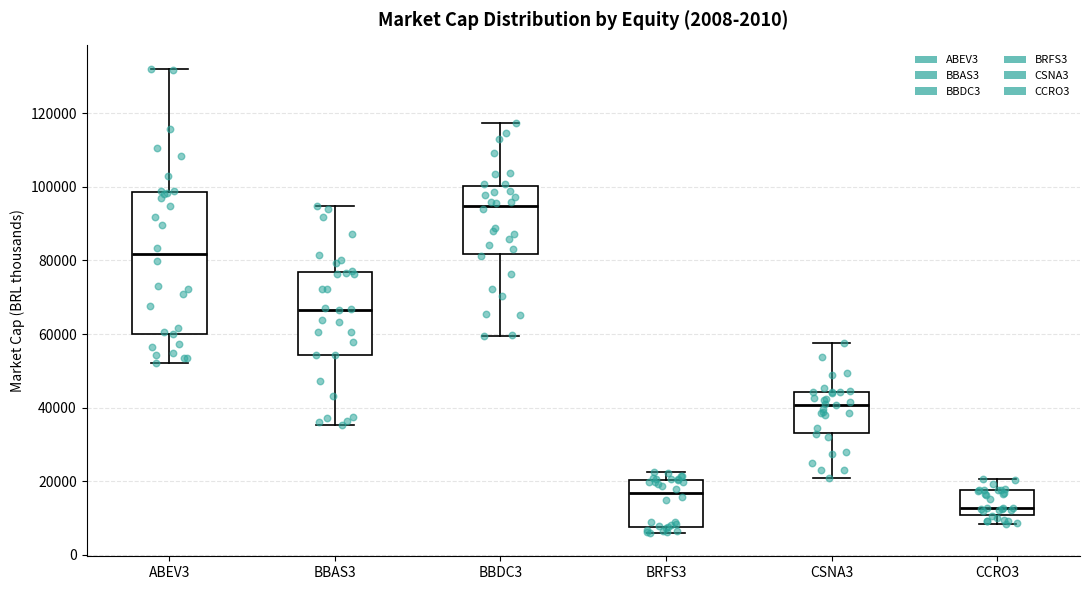

Which box has the highest median line?

BBDC3